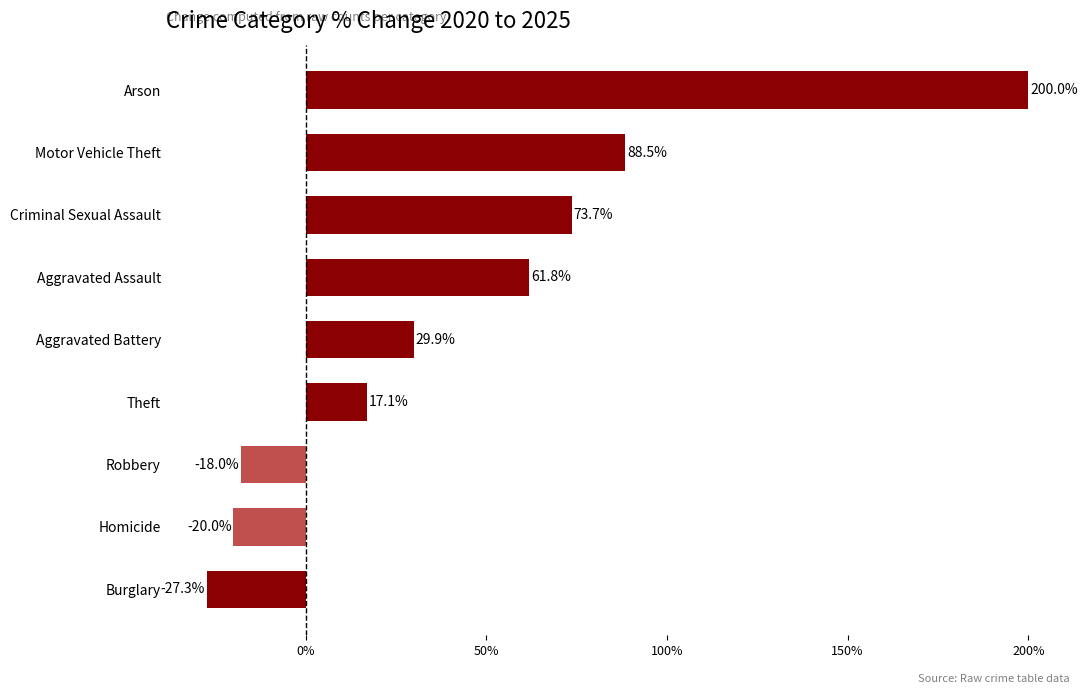

What is the change in value from Homicide to Robbery?

+2.0